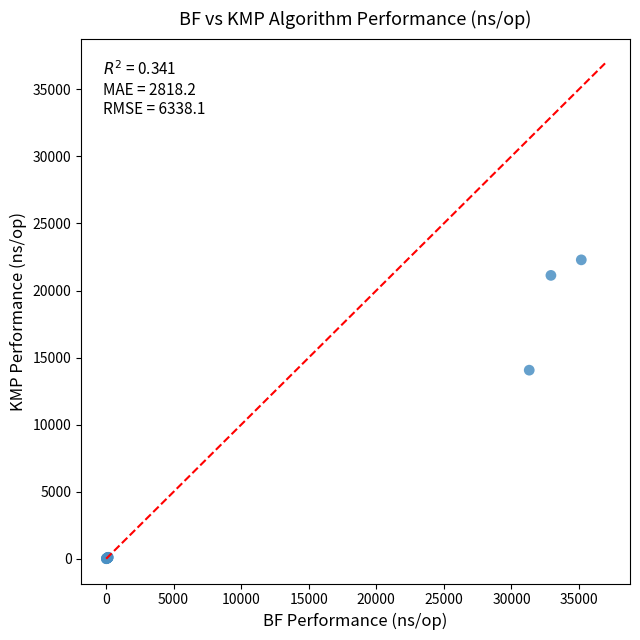

What Y value in the scatter plot is closest to 11151?

14065.0